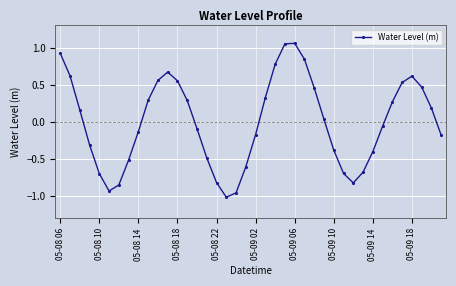

What is the value of the 1st point from the left?

0.9